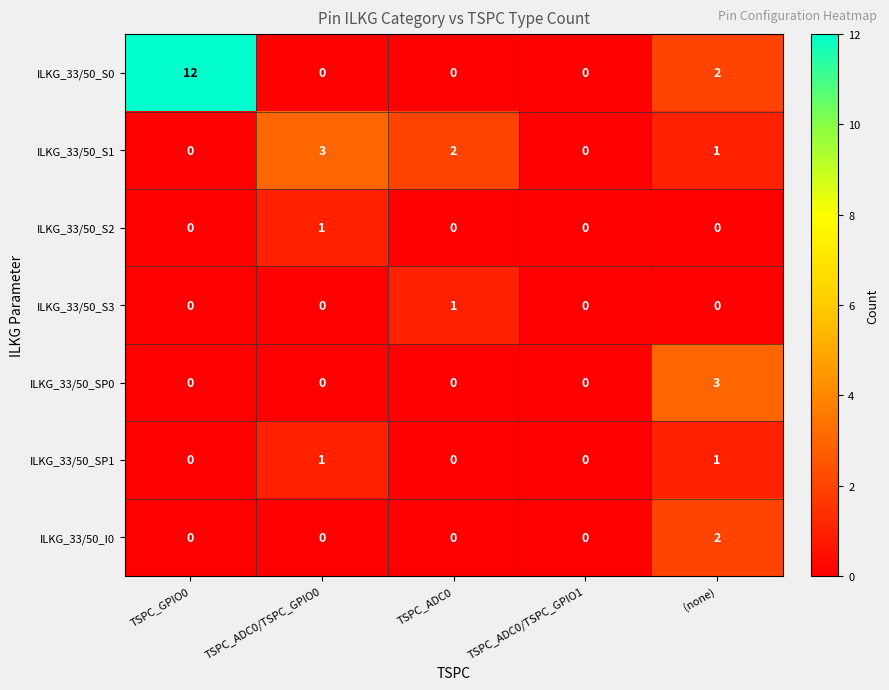

The value of ILKG_33/50_I0 at TSPC_ADC0 is -1. True or false?

False